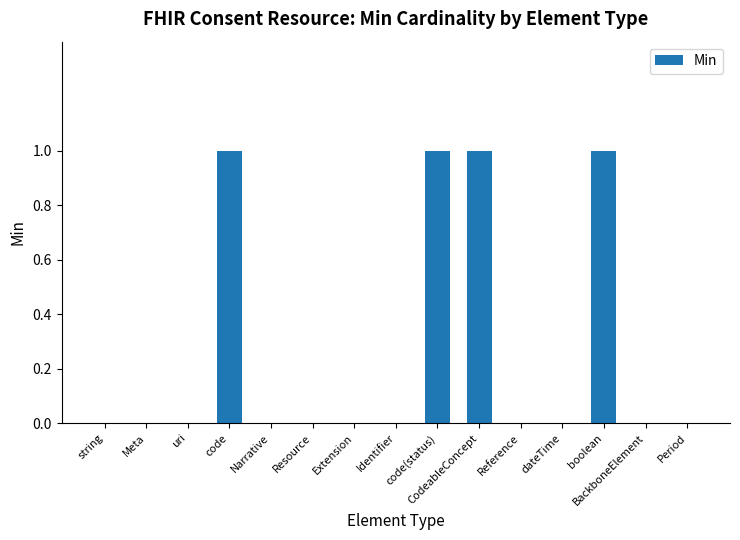

Which has a higher value, string or boolean?

boolean